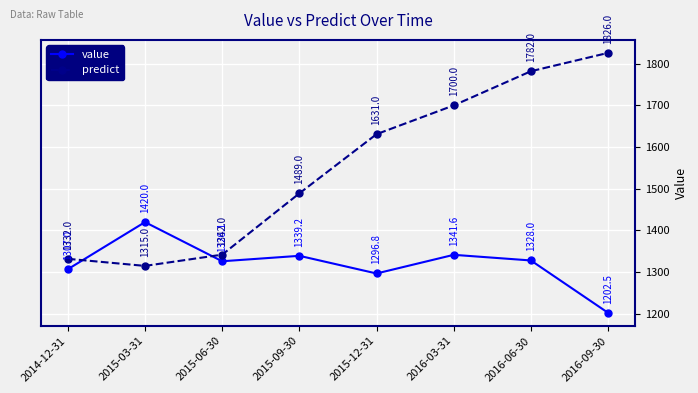

What is the value of the predict point at the 2nd from the left?

1315.0